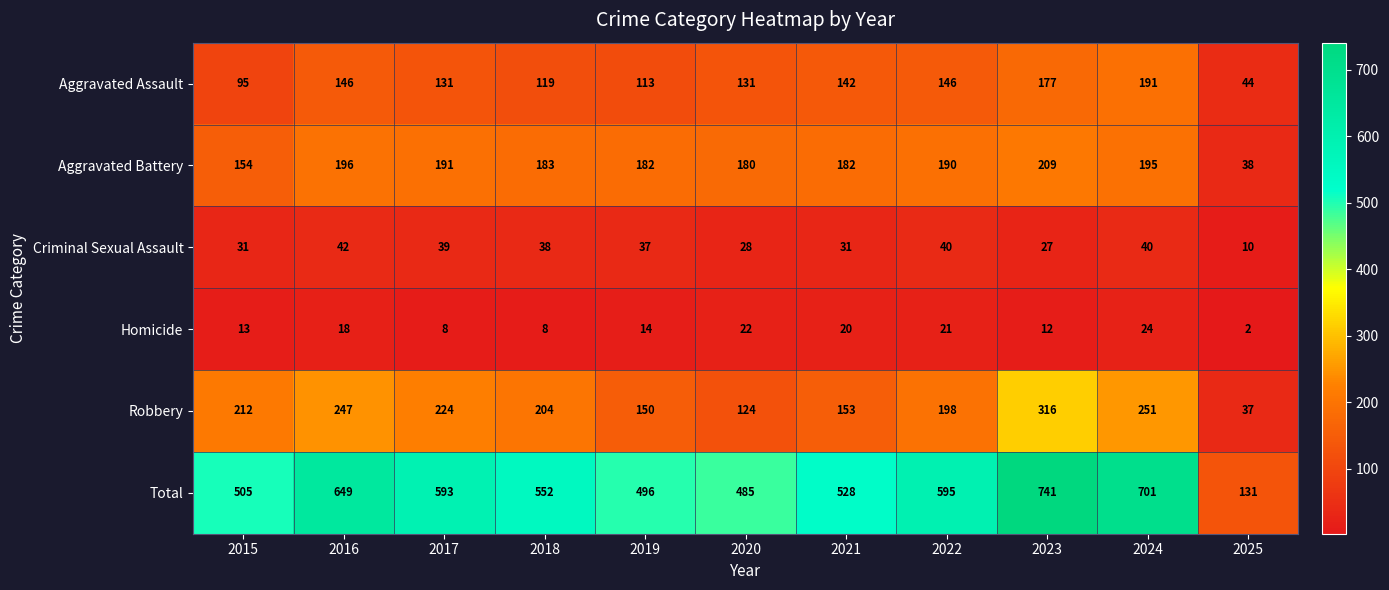

Where is Criminal Sexual Assault nearest to the value 26?

2023